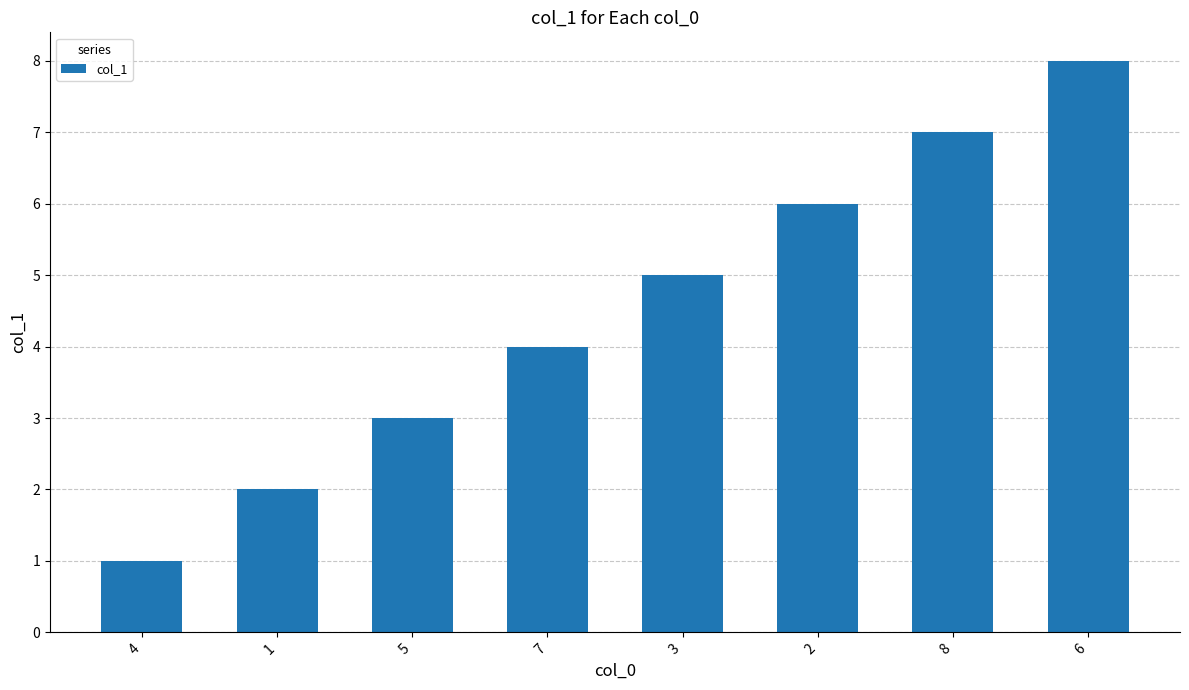

Are the bars grouped side by side (vs. stacked)?

No